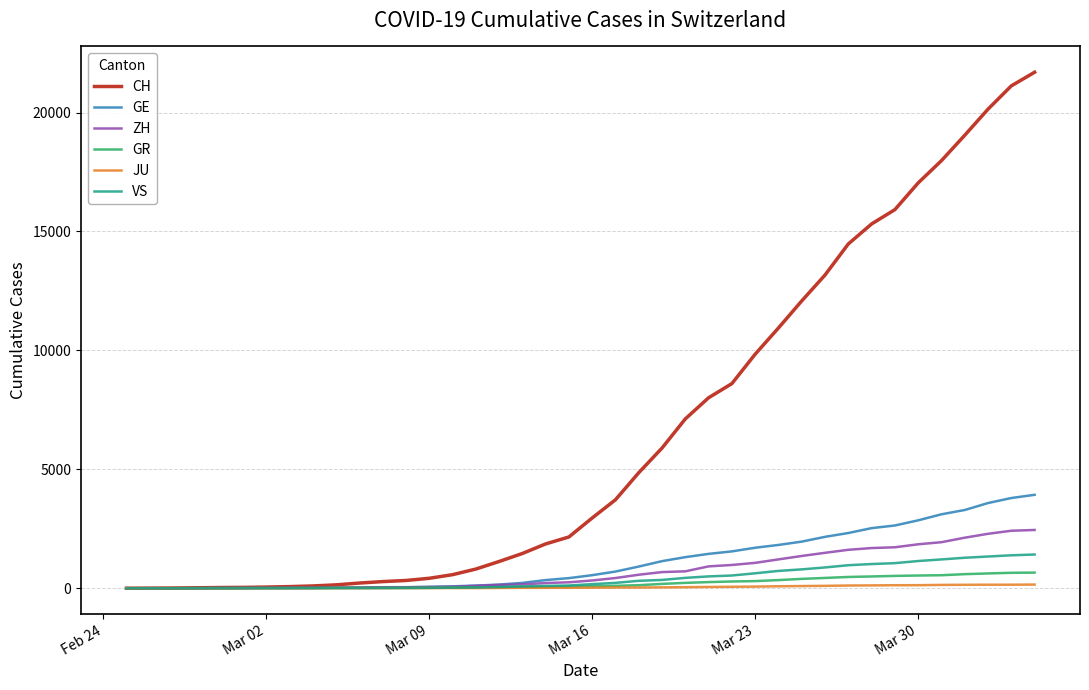

Which series has the largest total across all categories?

CH